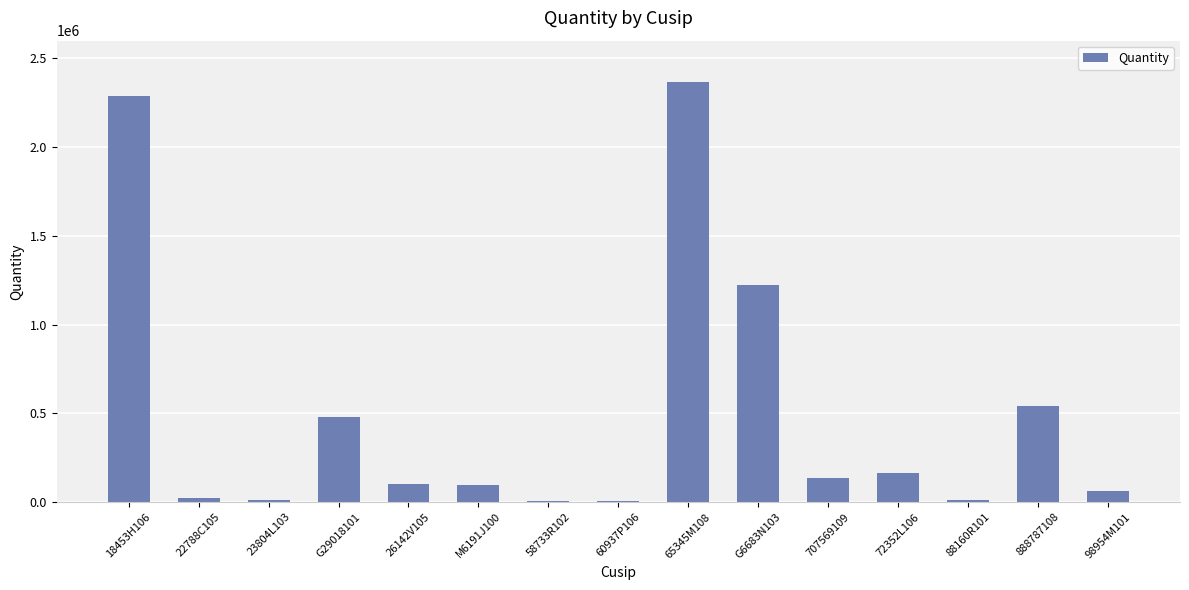

What is the difference between the values at 65345M108 and 26142V105?

2270307